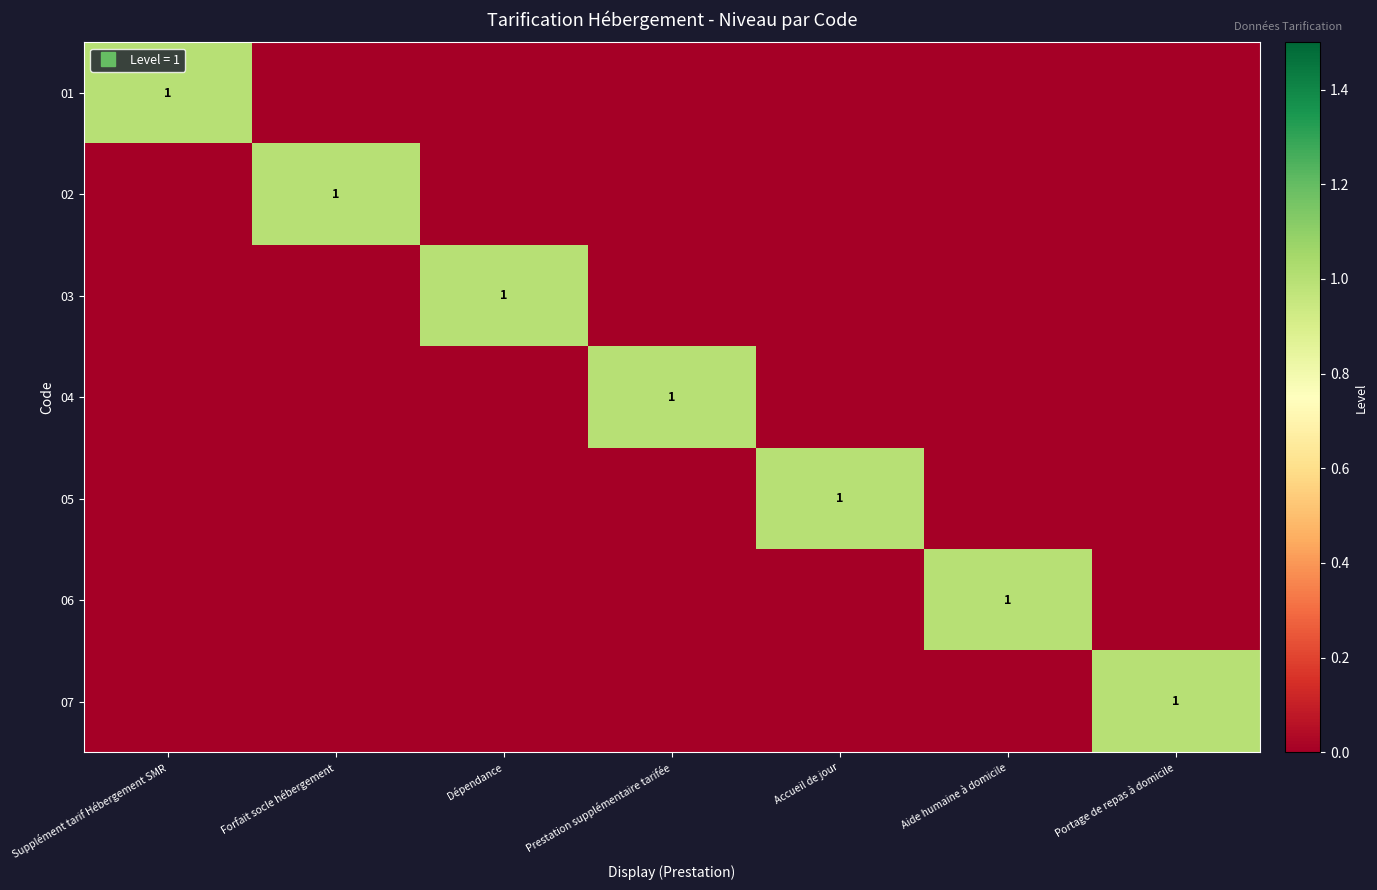

Which series has the largest range (max minus min)?

01